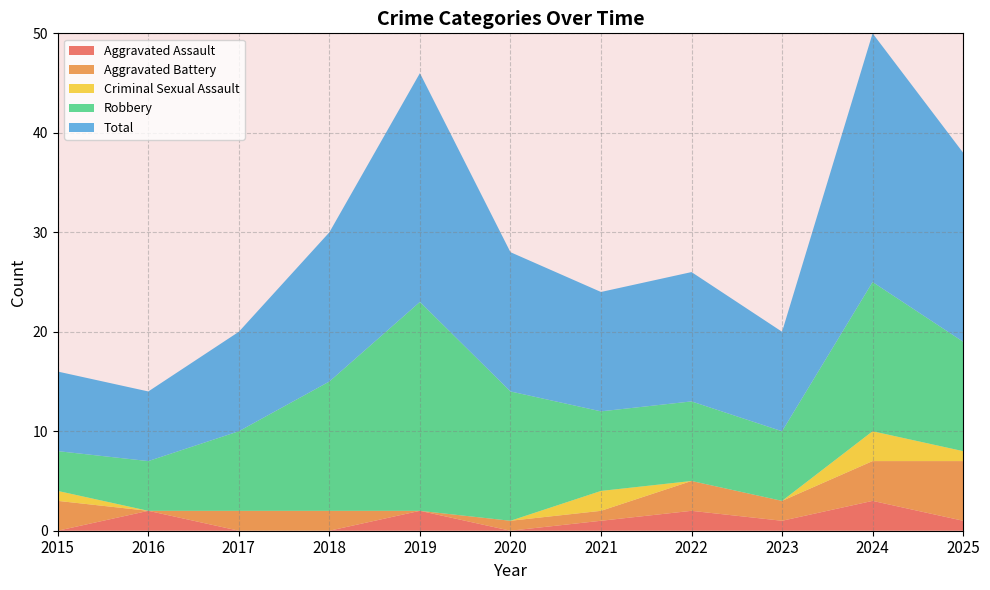

Is it true that Aggravated Assault equals -2 at 2015?

False